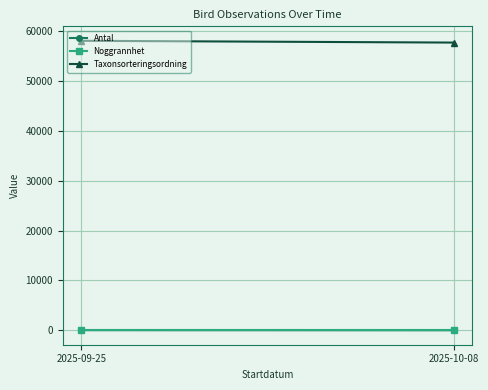

What is the smallest value displayed?

1